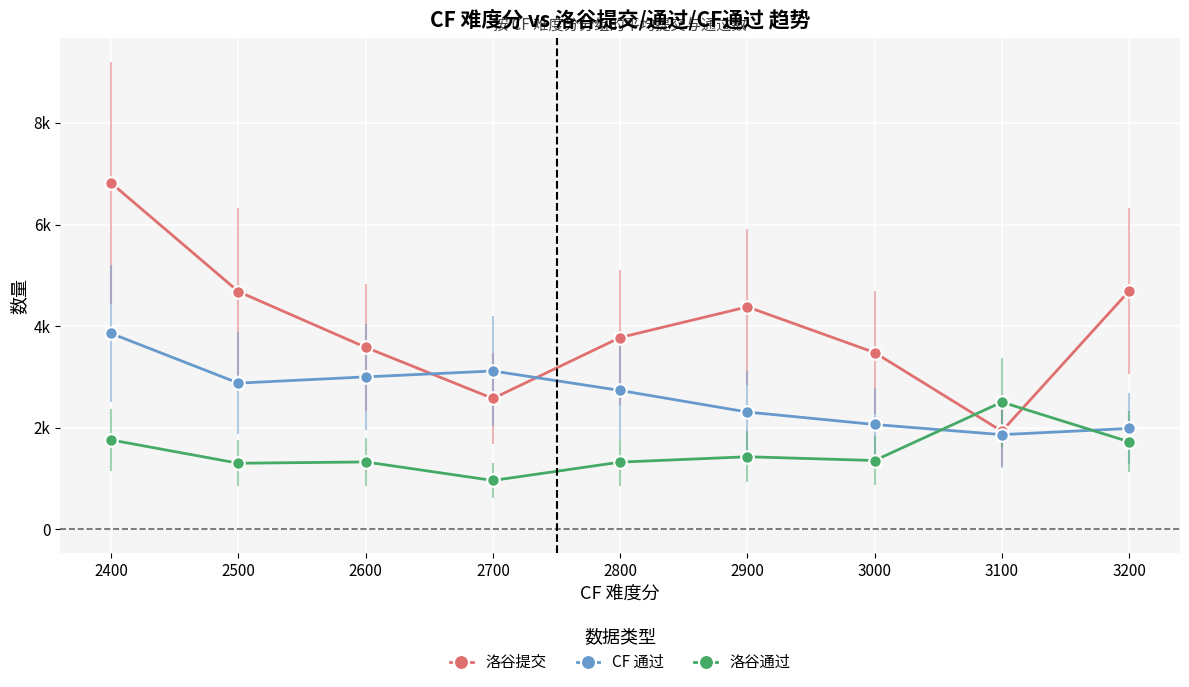

Reading left to right, extract all data points from this chart.

洛谷提交: 6817	4681	3584	2577	3777	4380	3481	1933	4693
CF 通过: 3857	2879	3002	3118	2735	2310	2065	1865	1987
洛谷通过: 1761	1302	1328	963	1324	1430	1356	2506	1725